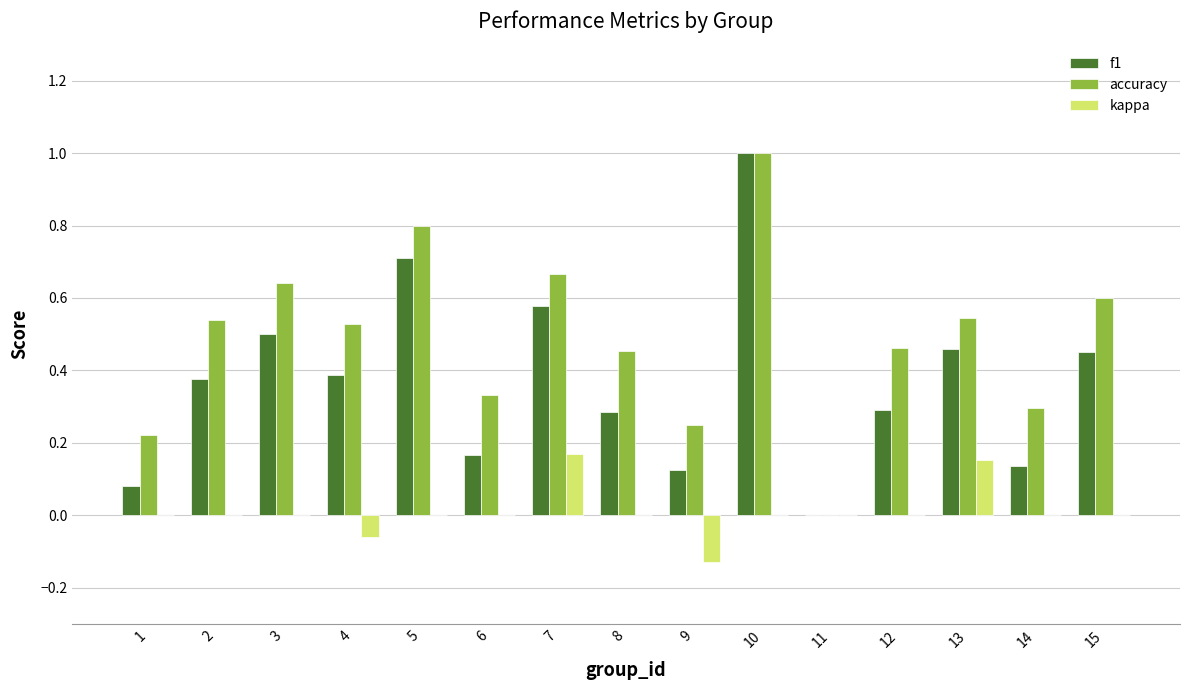

What is the sum of all accuracy values?

7.3